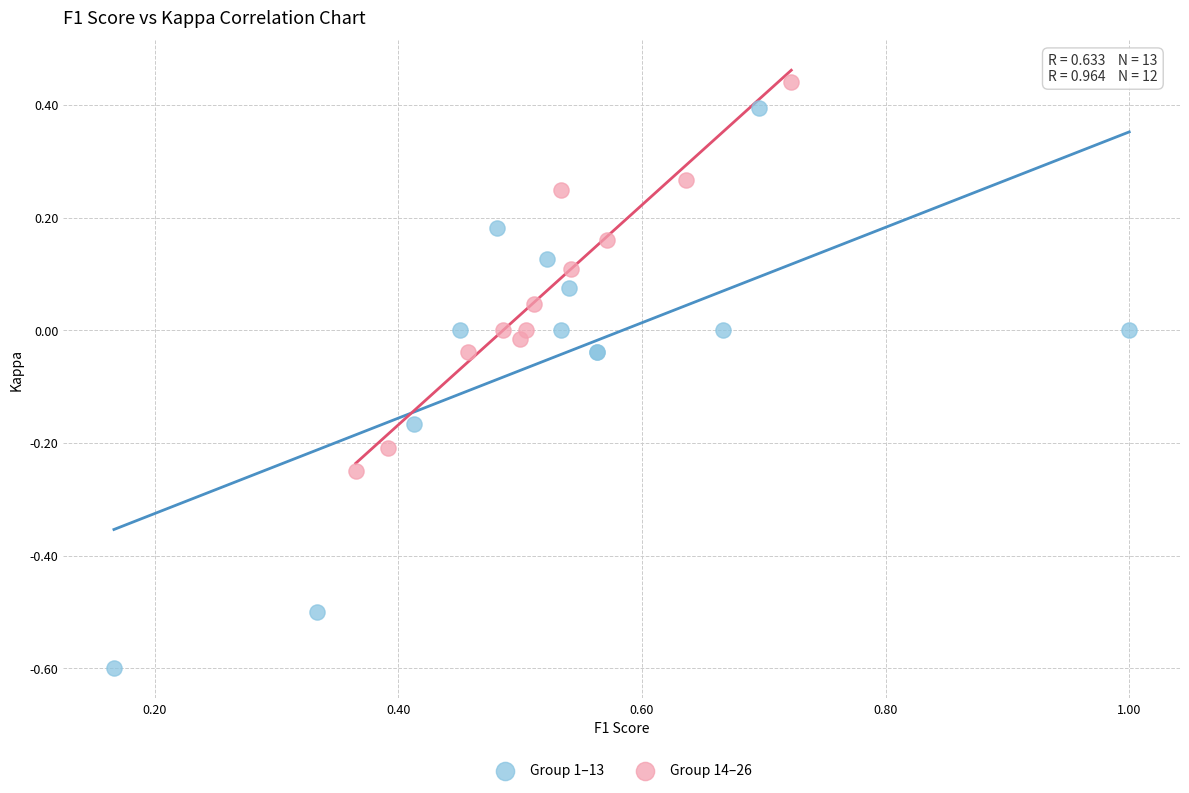

Which series contains the highest Y value?

Group 14–26